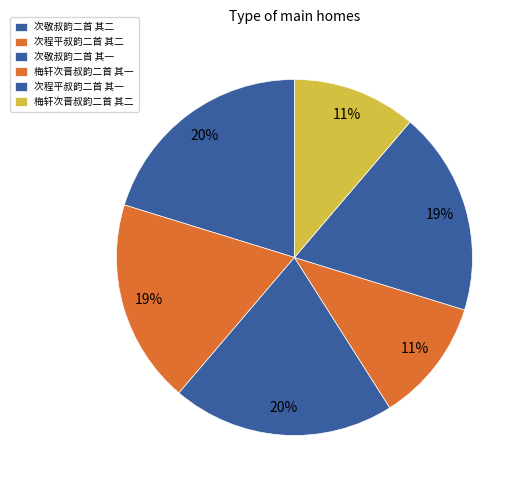

Does 梅轩次晋叔韵二首 其二 represent more than half of the total?

No